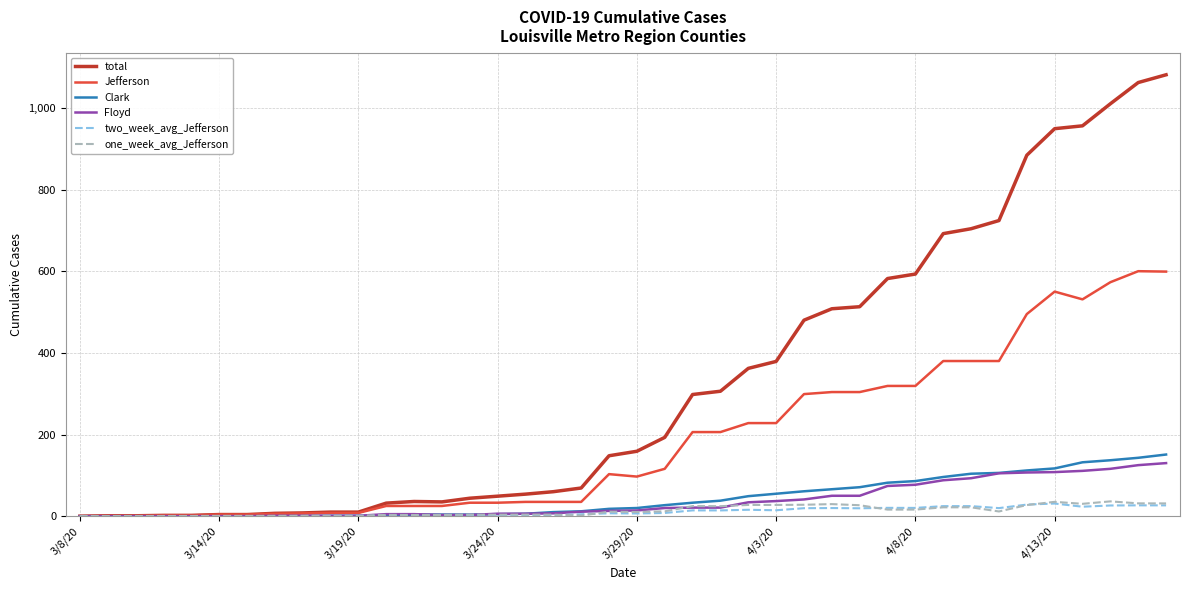

What is the greatest value displayed?

1081.0